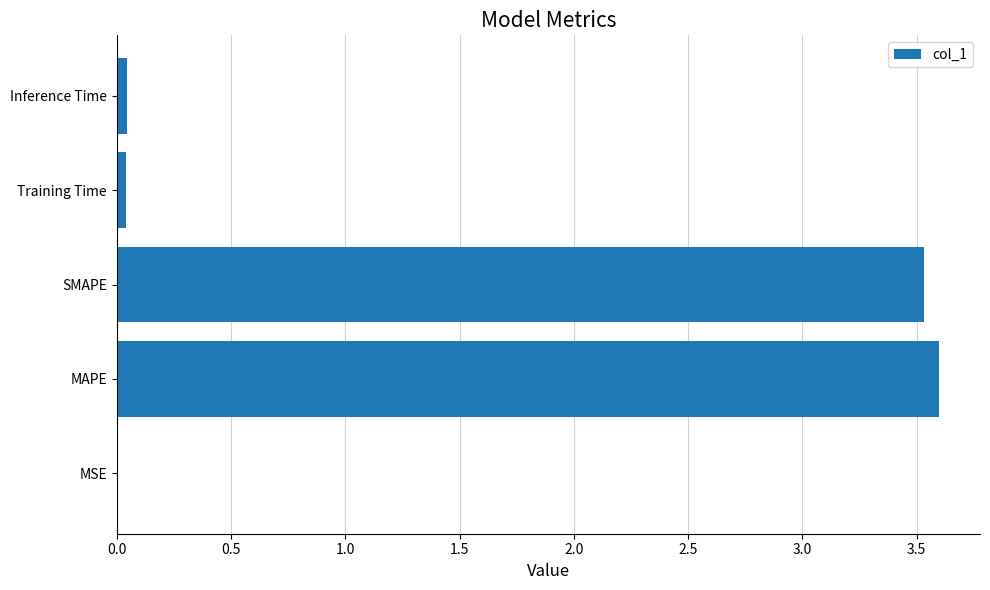

What is the sum of all values?

7.2